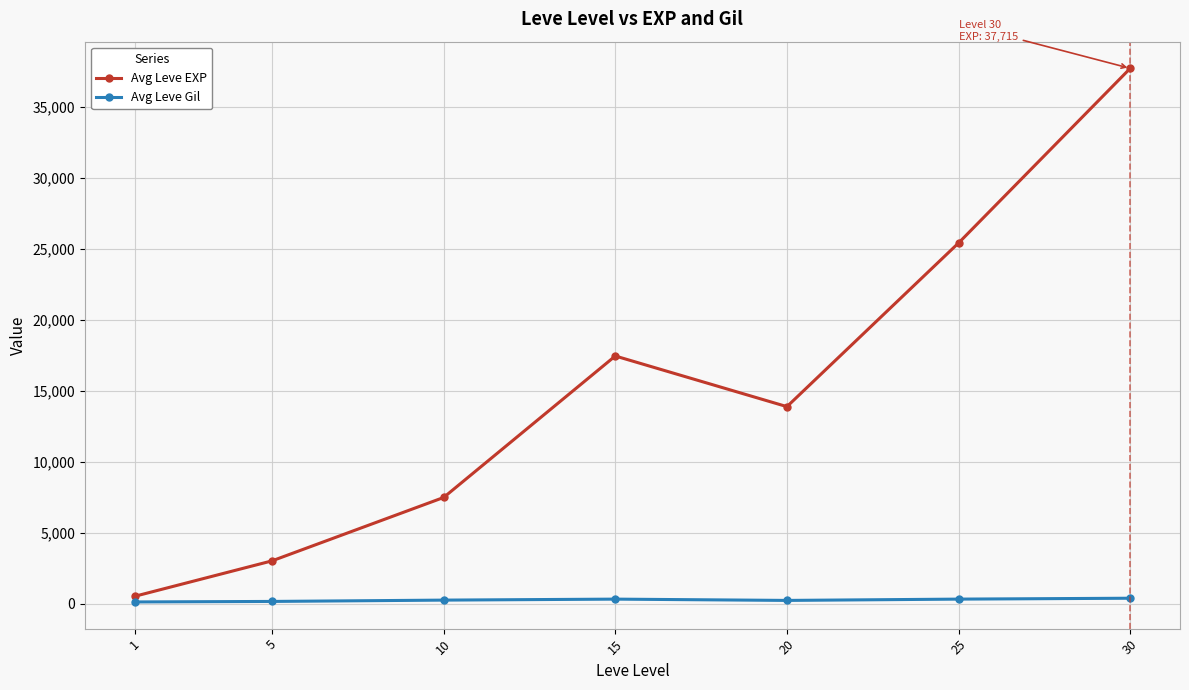

True or false: Avg Leve Gil and Avg Leve EXP intersect in this chart.

False